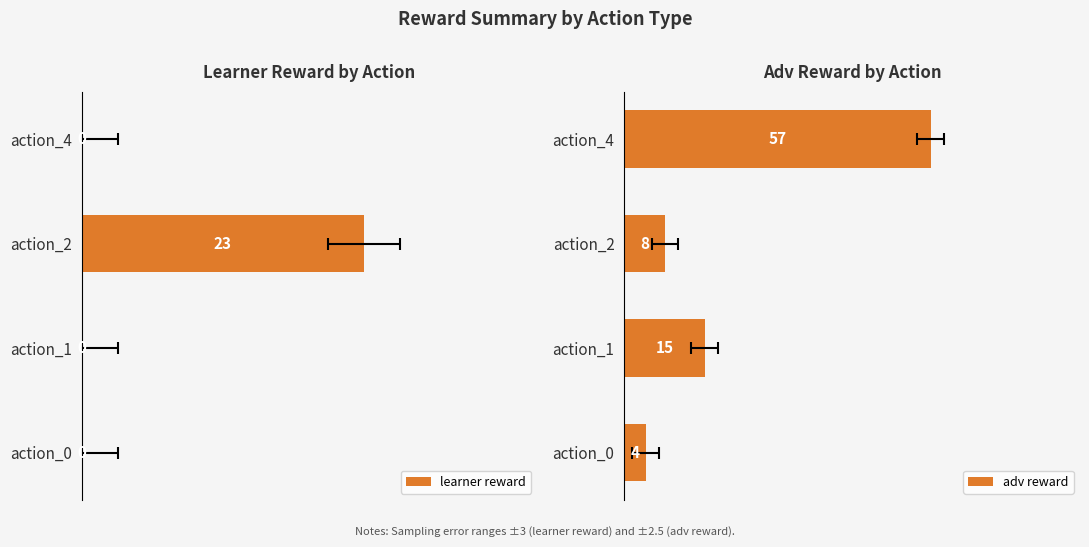

What is the total value across all series at action_0?

4.0